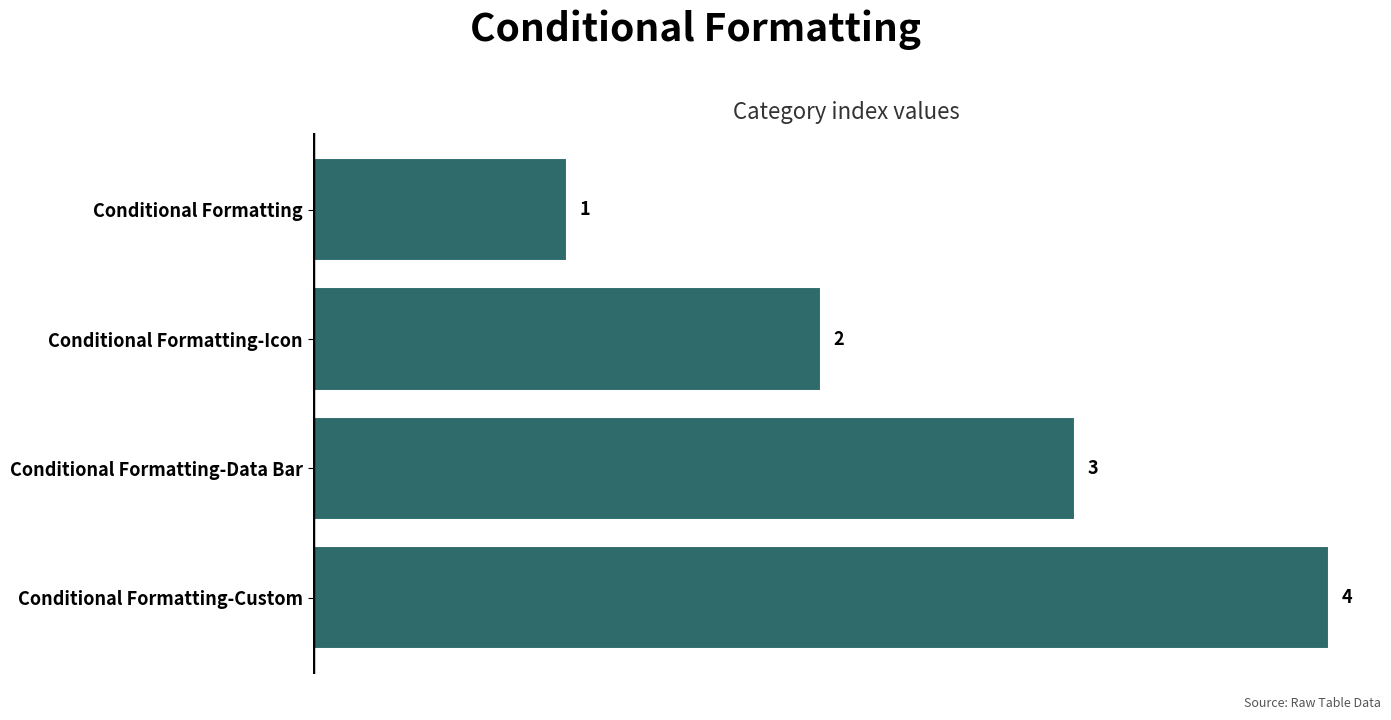

What is the value of the 3rd bar from the top?

3